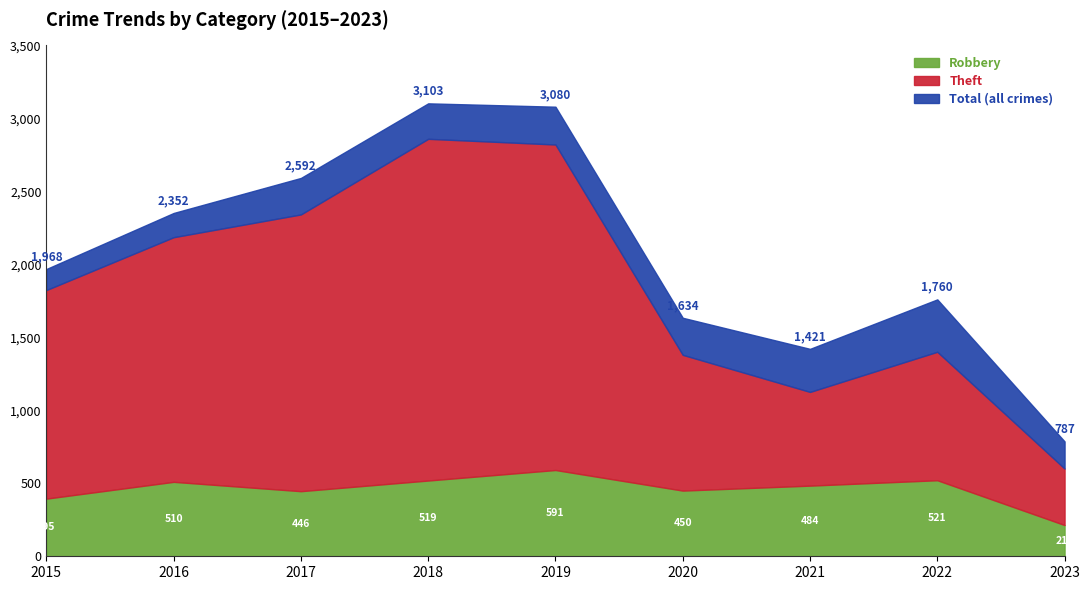

Which series has the largest range (max minus min)?

Total